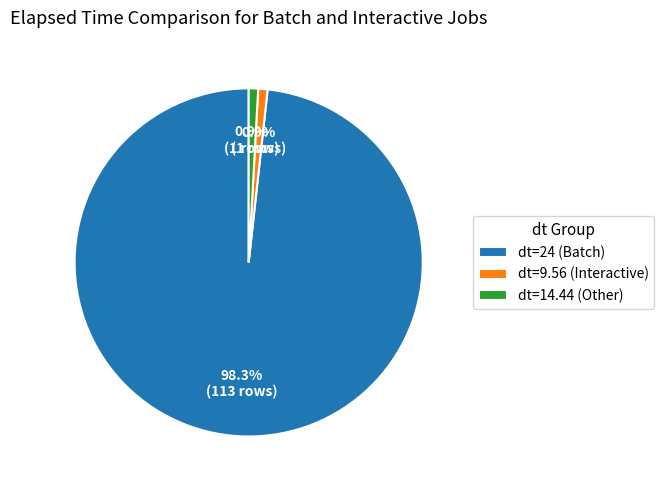

Does dt=9.56 (Interactive) represent more than half of the total?

No